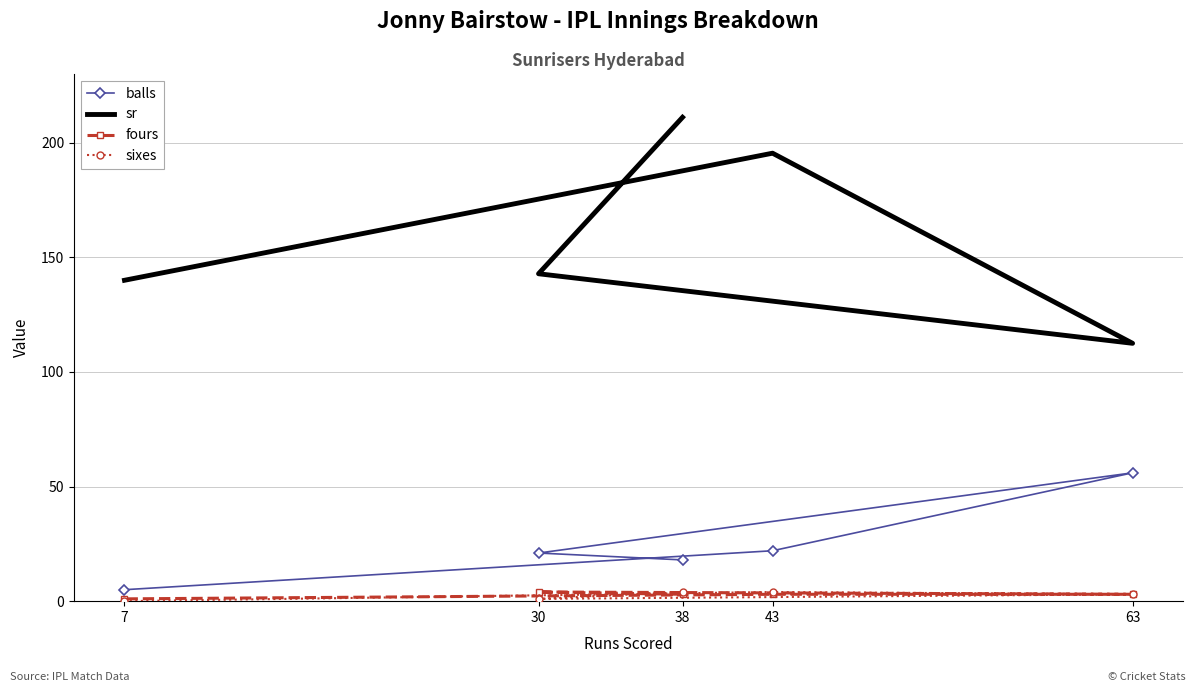

The sixes series shows 3.0 at 63. True or false?

True